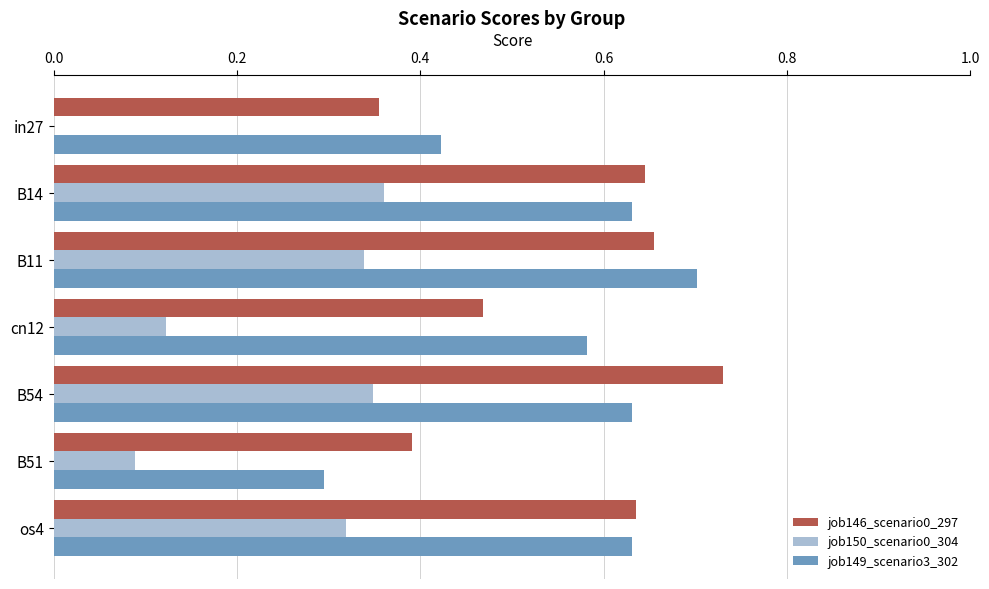

How many series are shown in this chart?

3